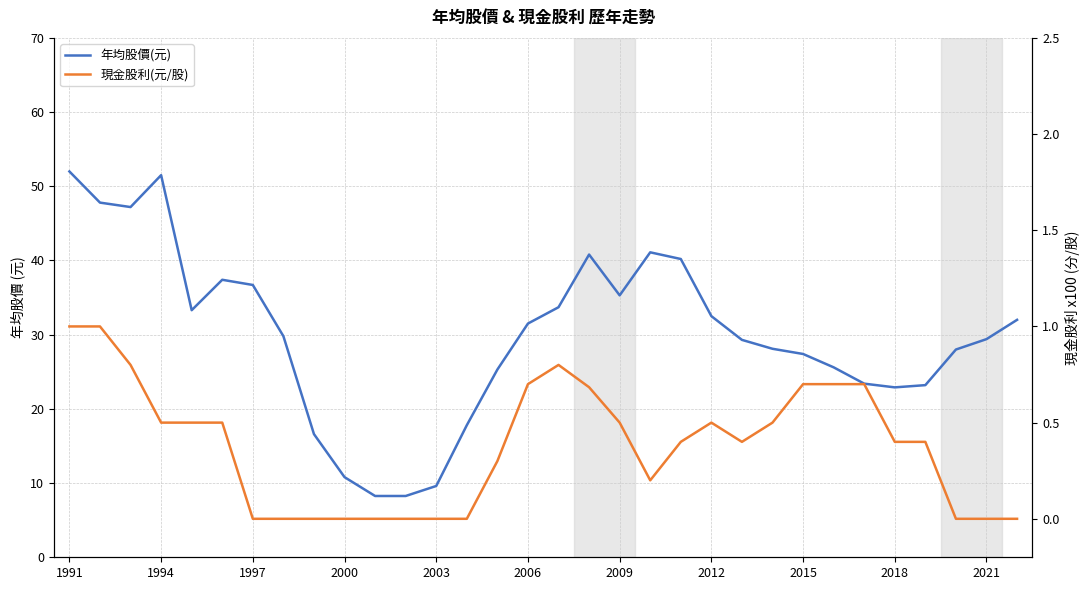

At which category is the sum across all series the highest?

1991